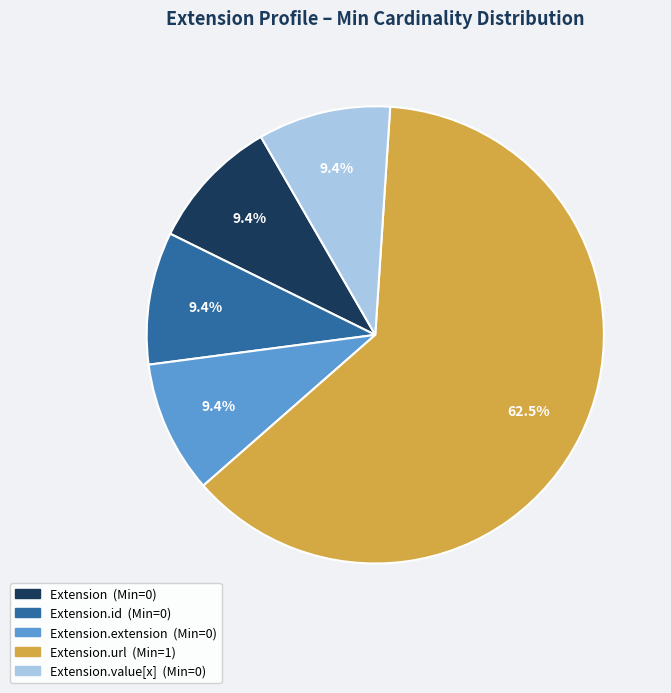

Does any single category account for the majority?

Yes